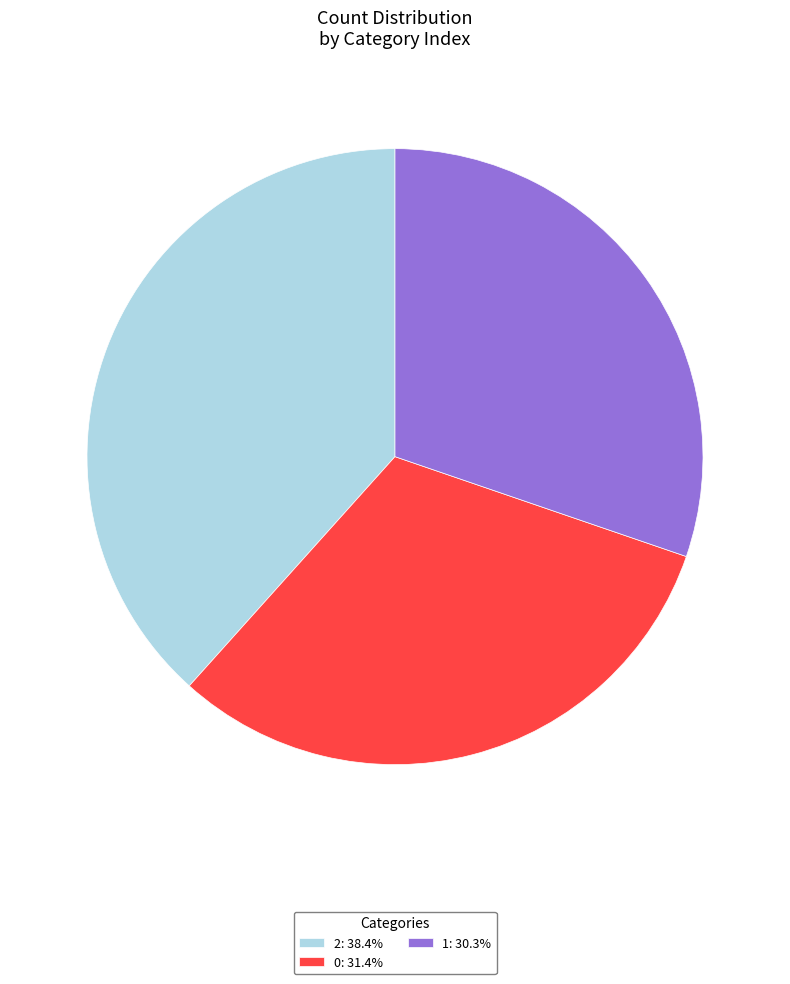

Which slice is the smallest?

1